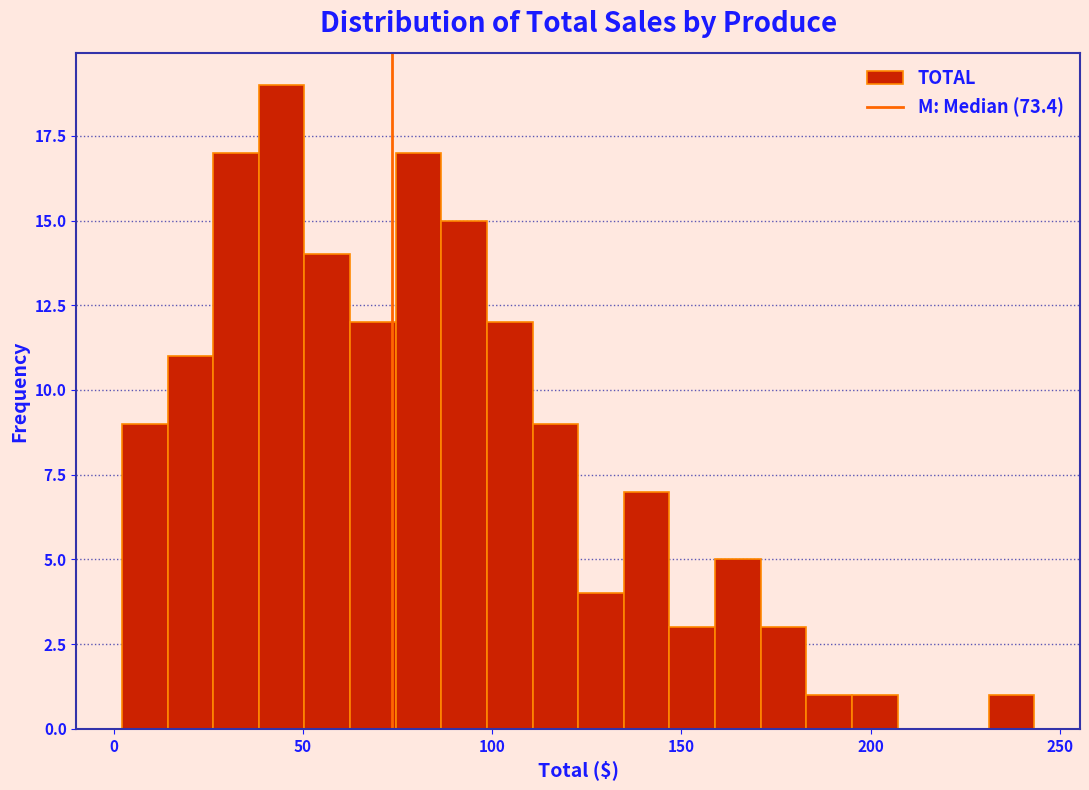

Read against the x-axis, roughly where is the centre of the tallest bar?

45